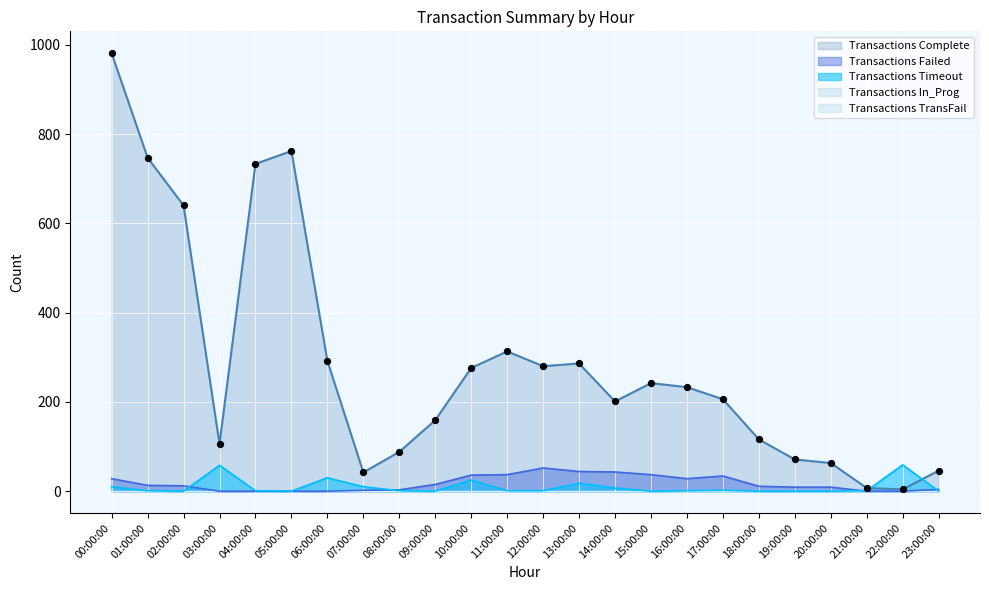

Which series reaches the maximum Y coordinate?

Transactions Complete